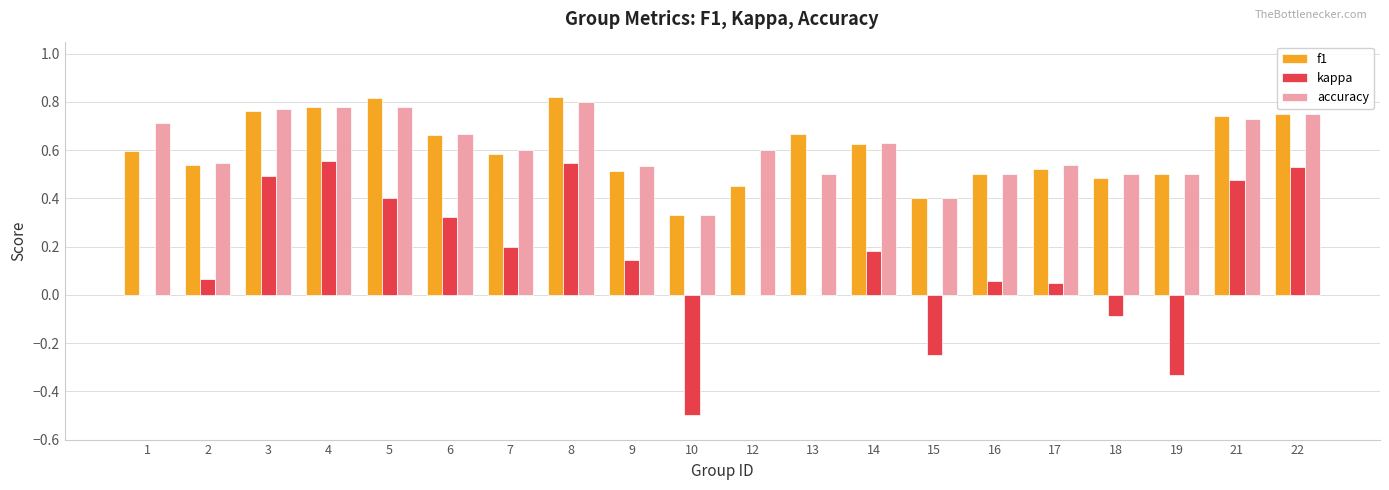

Is the value of accuracy at 4 greater than the value of f1 at 14?

Yes